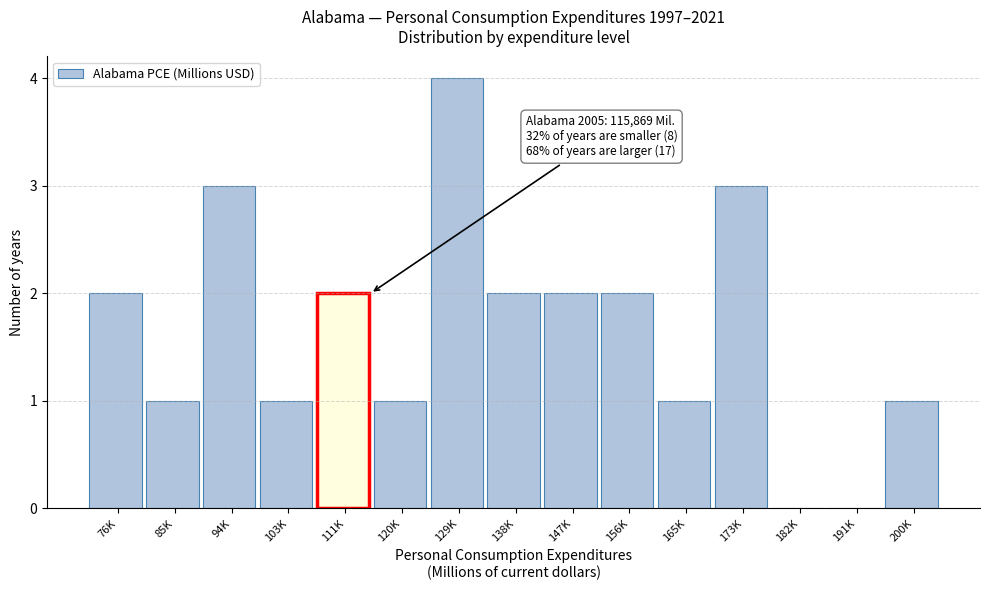

Reading left to right, extract all data points from this chart.

76K=2	85K=1	94K=3	103K=1	111K=2	120K=1	129K=4	138K=2	147K=2	156K=2	165K=1	173K=3	182K=0	191K=0	200K=1